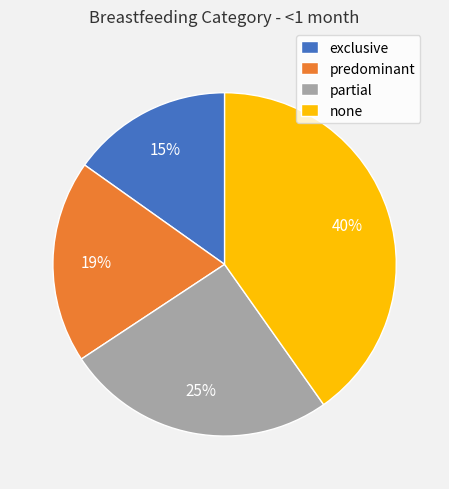

Do predominant and exclusive together represent more than half of the pie?

No